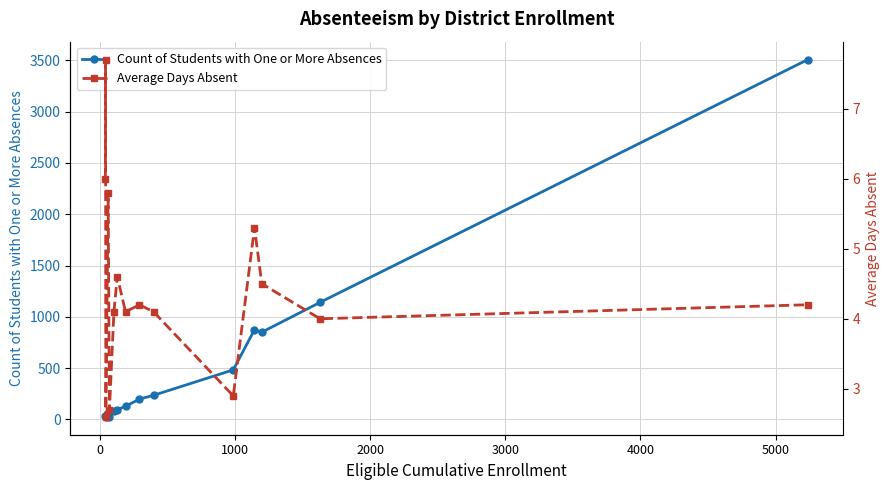

Rank the series by their average value, from highest to lowest.

Count of Students with One or More Absences, Average Days Absent